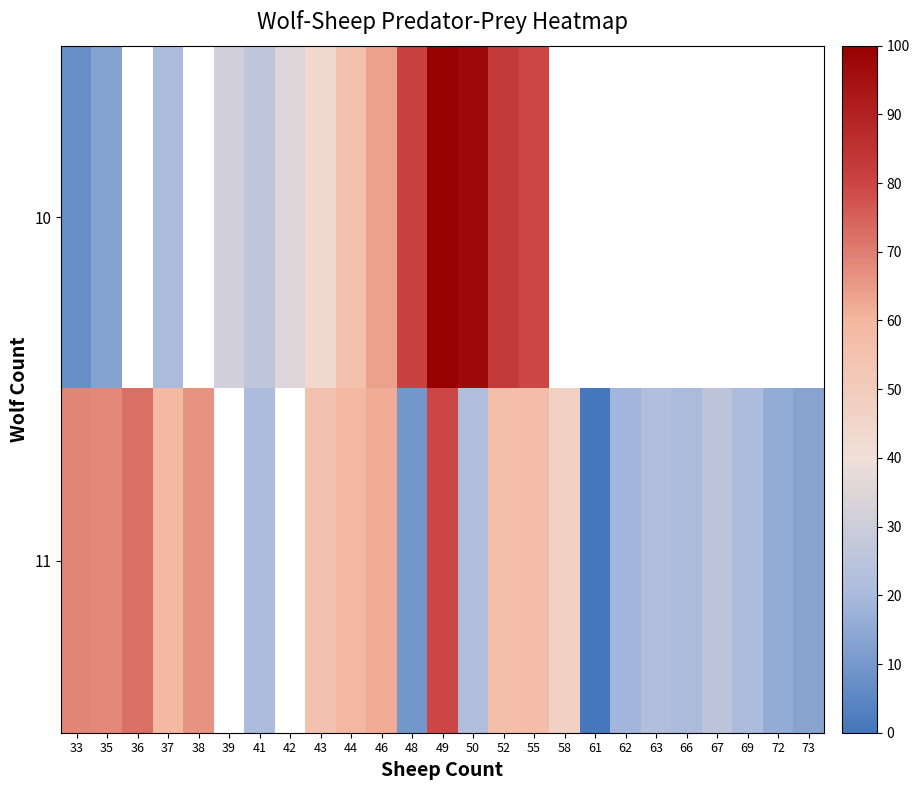

True or false: 10 has a value of 43.4 at 43.

True